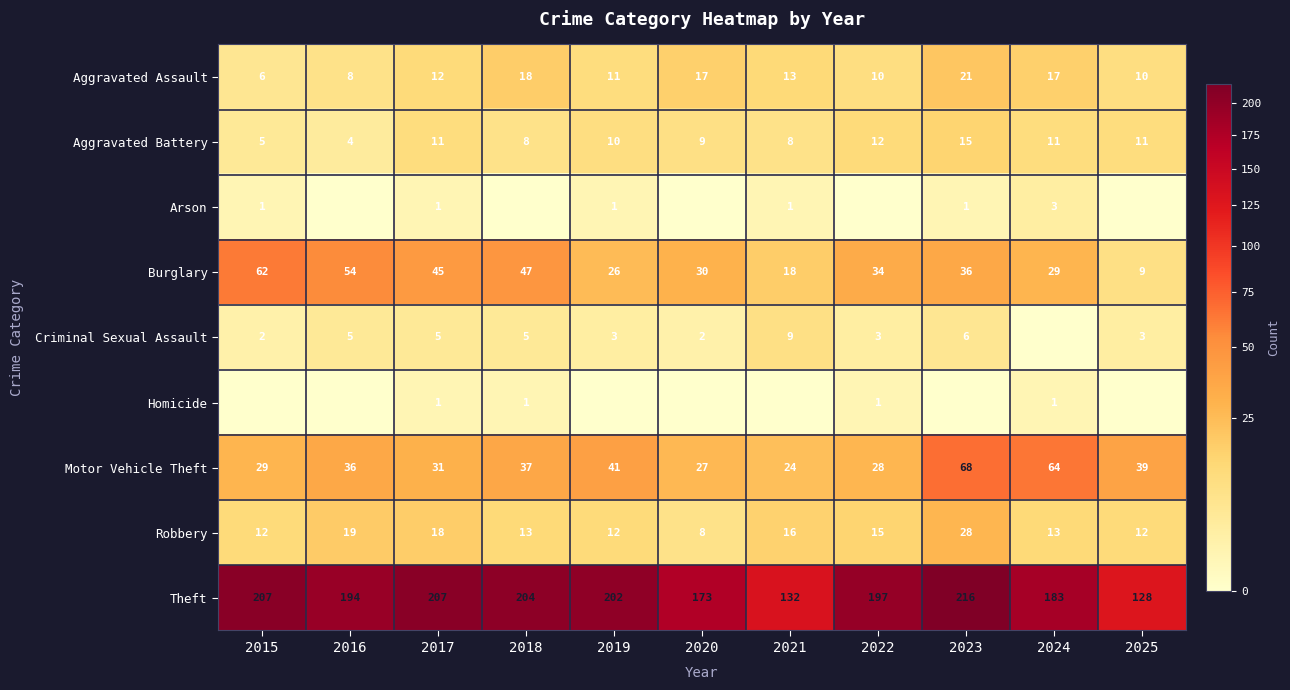

What is the spread (max minus min) of values at 2018?

204